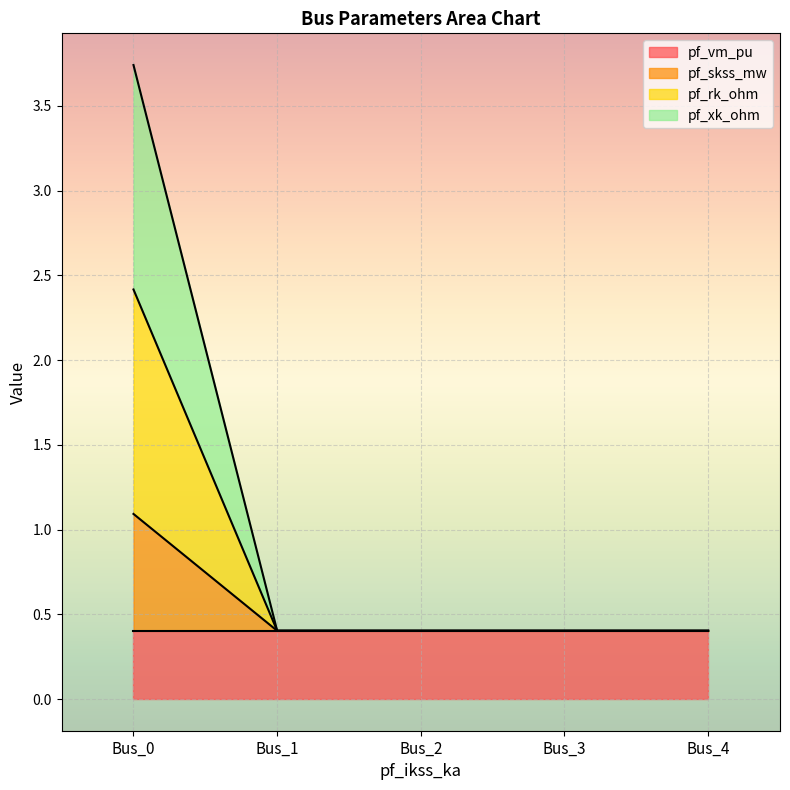

Rank the series at Bus_4 from lowest to highest value.

pf_vm_pu, pf_skss_mw, pf_rk_ohm, pf_xk_ohm